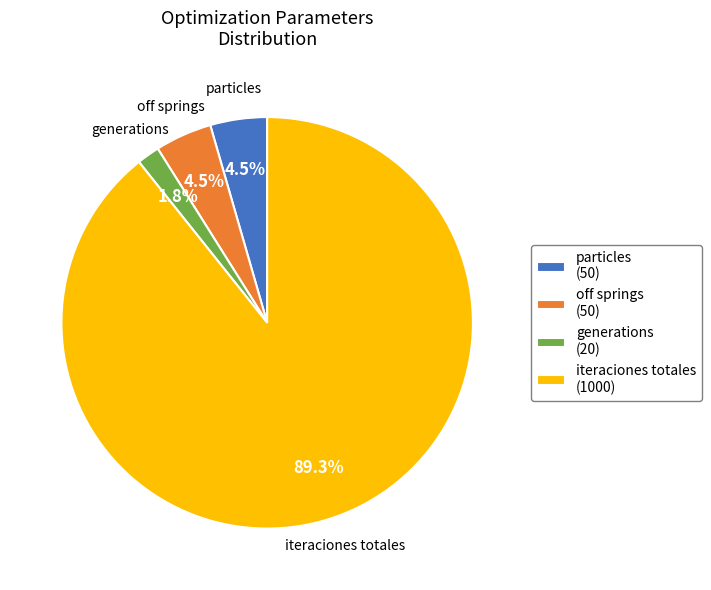

Combined, do particles (50) and generations (20) account for over 50%?

No